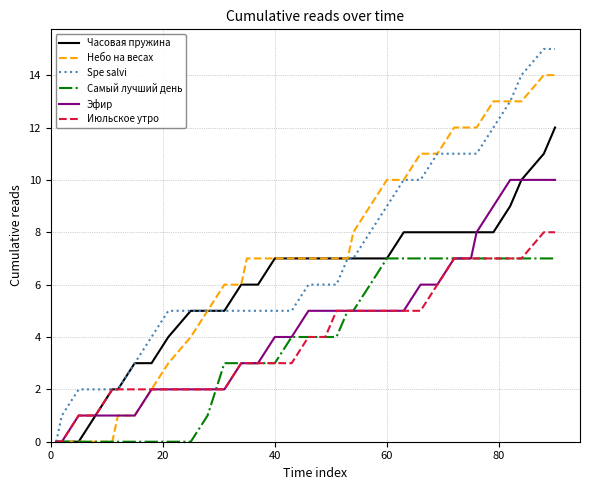

Count the number of categories in the chart.

37